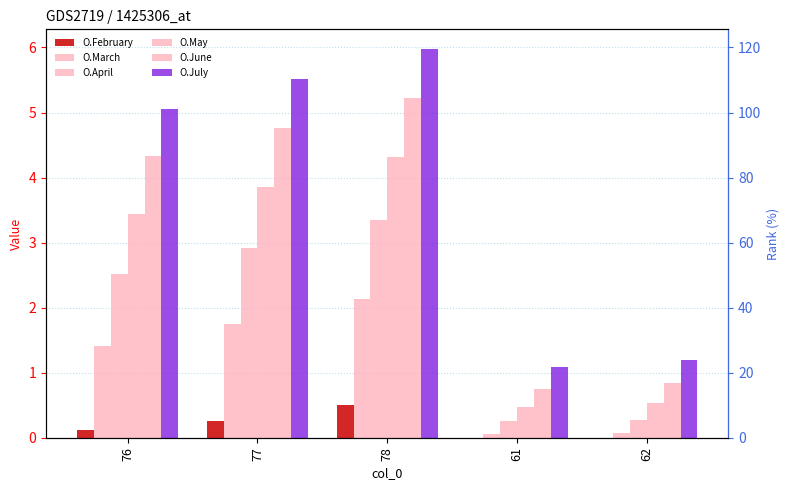

Reading left to right, extract all data points from this chart.

O.February: 0.1	0.3	0.5	0.0	0.0
O.March: 1.4	1.8	2.1	0.1	0.1
O.April: 2.5	2.9	3.3	0.2	0.3
O.May: 3.4	3.9	4.3	0.5	0.5
O.June: 4.3	4.8	5.2	0.8	0.8
O.July: 5.1	5.5	6.0	1.1	1.2